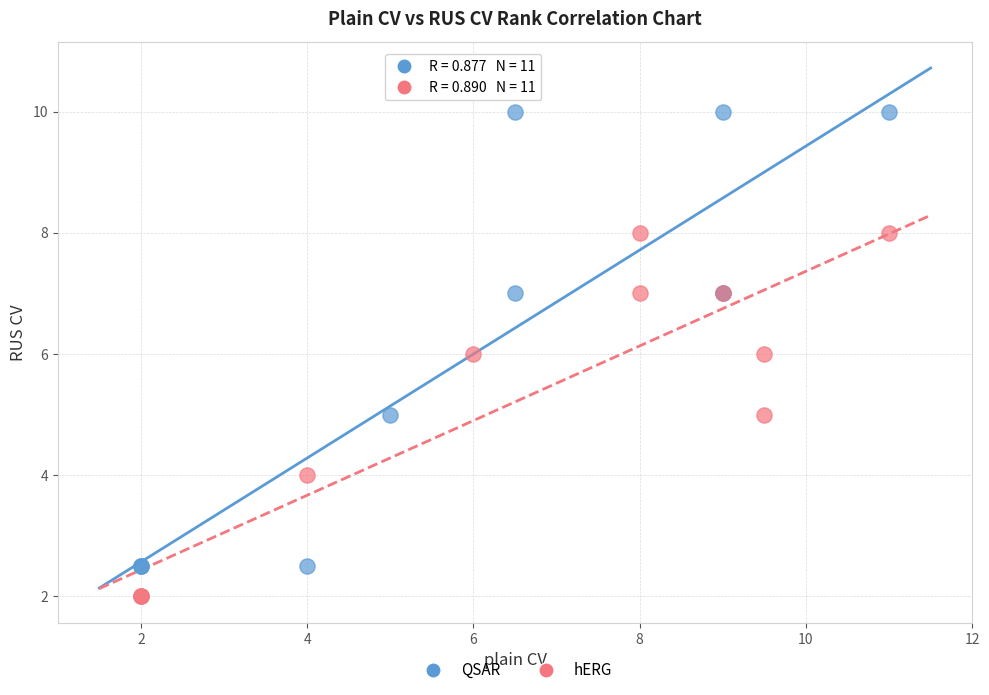

Which series has the largest Y range (max minus min)?

QSAR